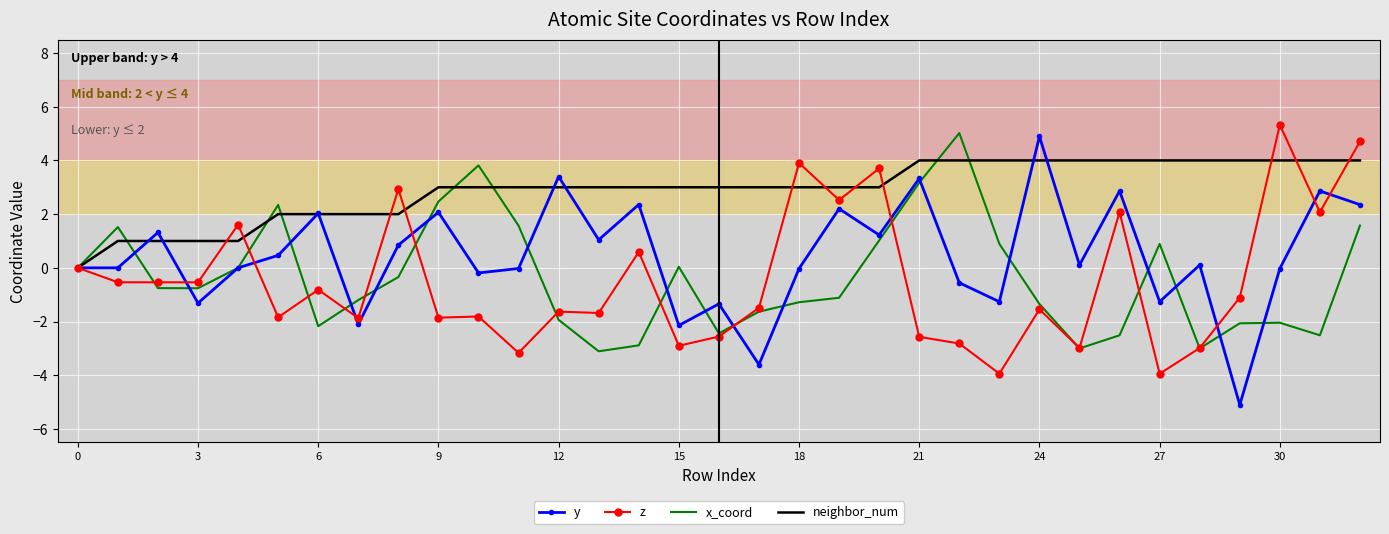

What is the lowest value of the y series?

-5.1